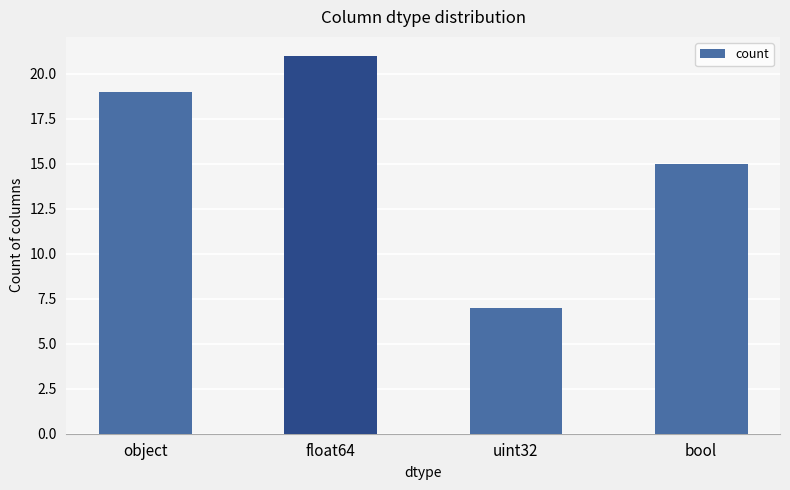

List the labels in order of value, largest first.

float64, object, bool, uint32